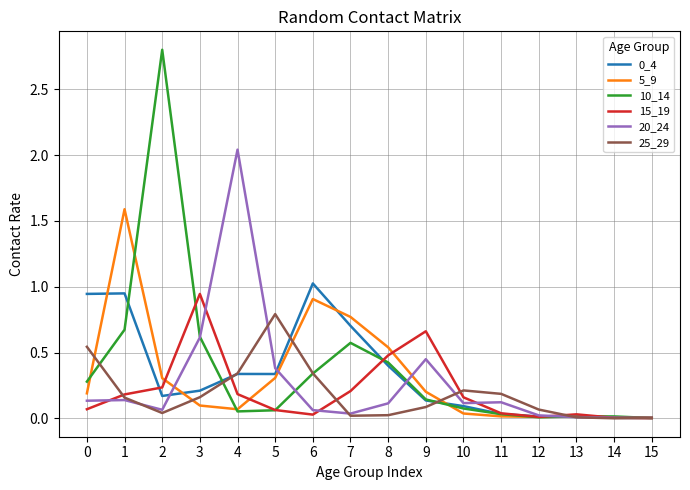

What is the greatest value displayed?

2.8